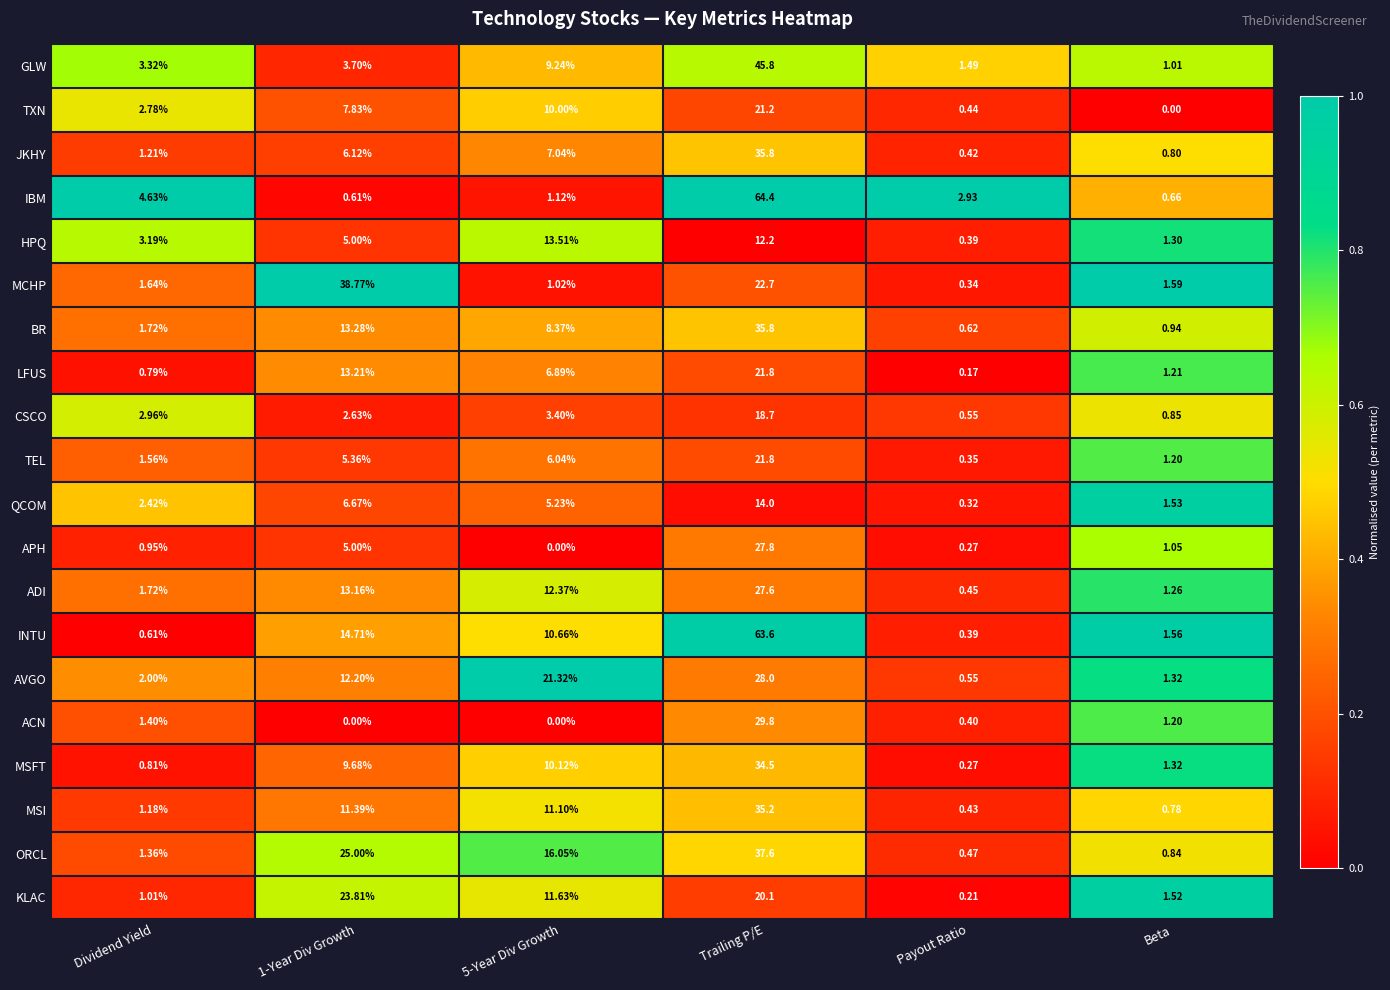

At which label does MSFT reach its peak?

Trailing P/E